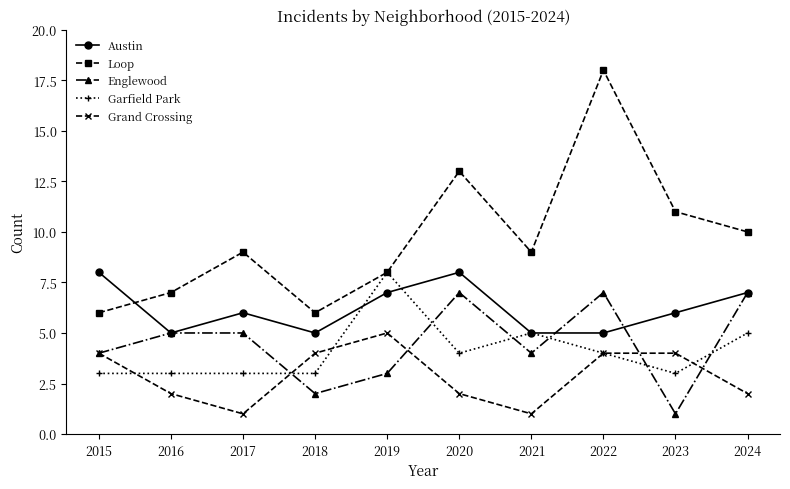

The Garfield Park series shows 3 at 2017. True or false?

True